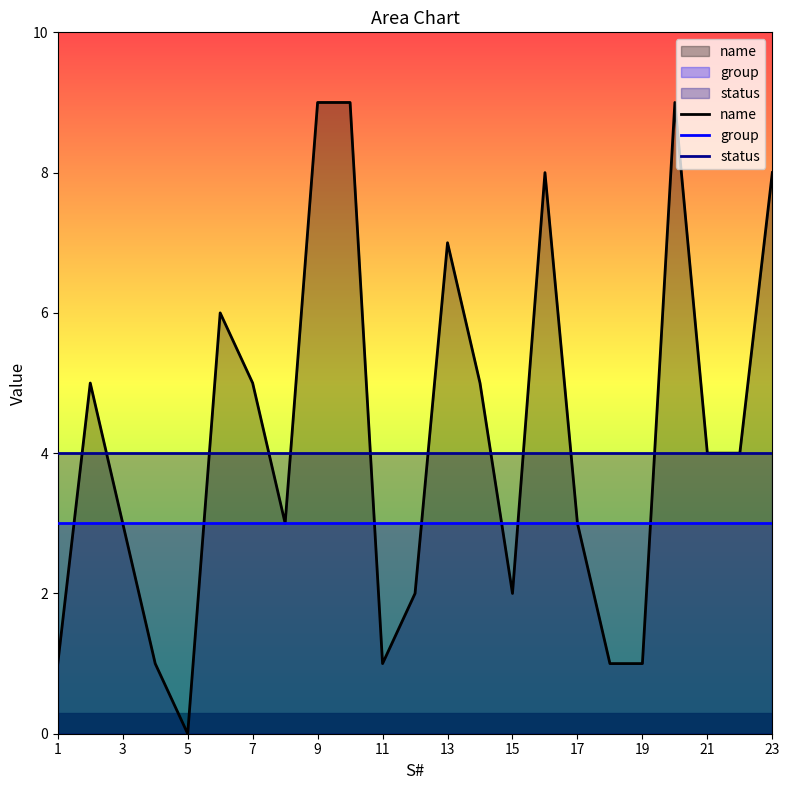

Which series has the widest spread of values?

name